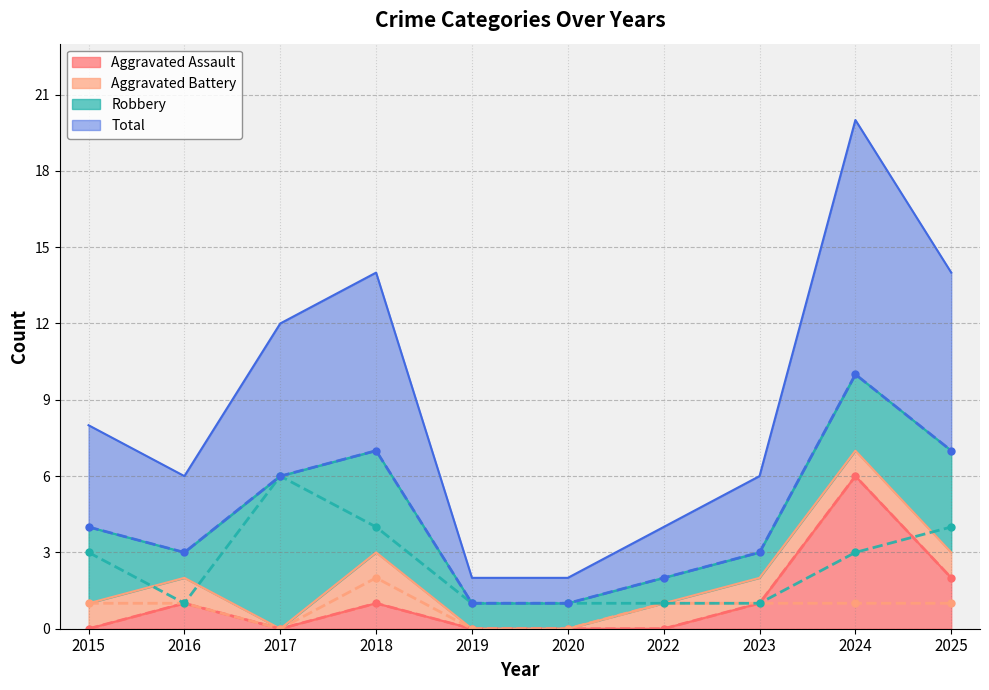

Between 2015 and 2018, which series saw the biggest shift?

Total